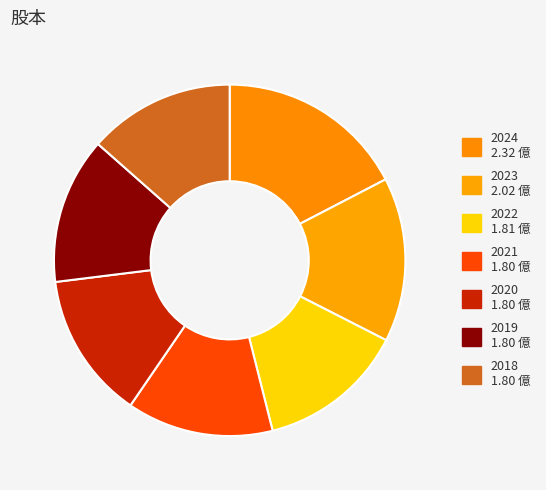

Between 2020 and 2022, which is larger?

2022